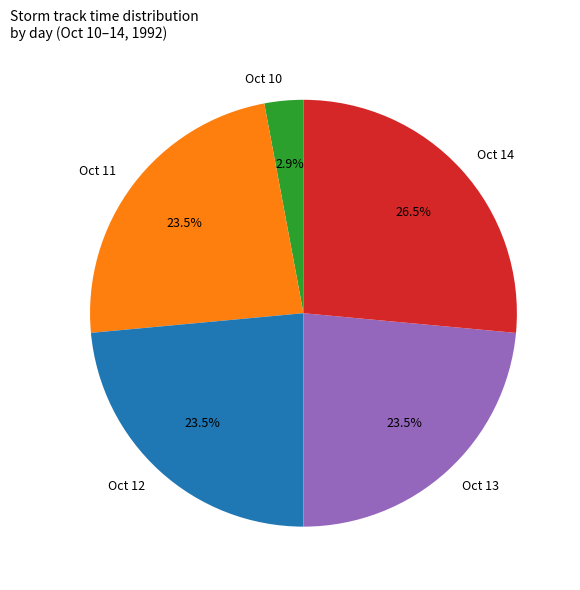

Which has a higher value, Oct 13 or Oct 14?

Oct 14